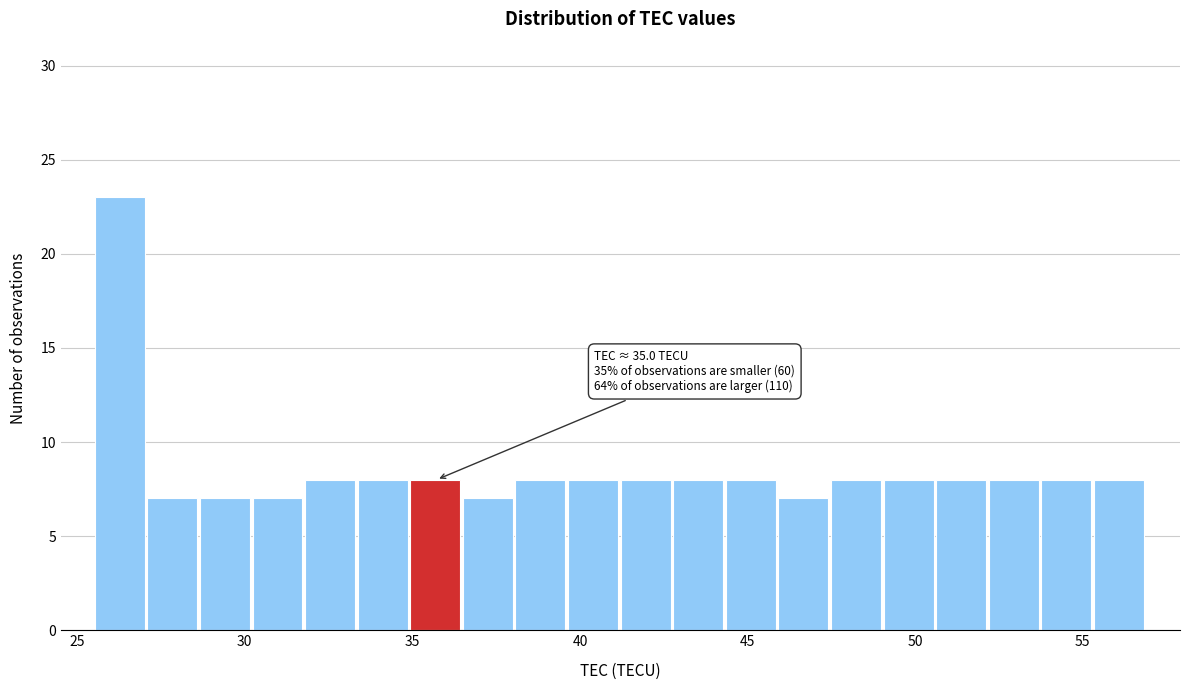

Read against the x-axis, roughly where is the centre of the tallest bar?

26.5